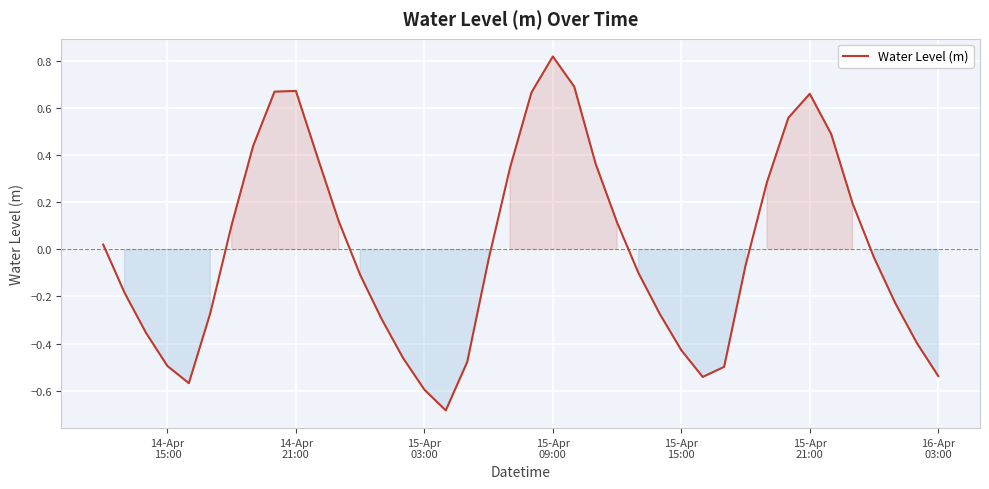

True or false: the data has more than 2 interior local peaks.

True